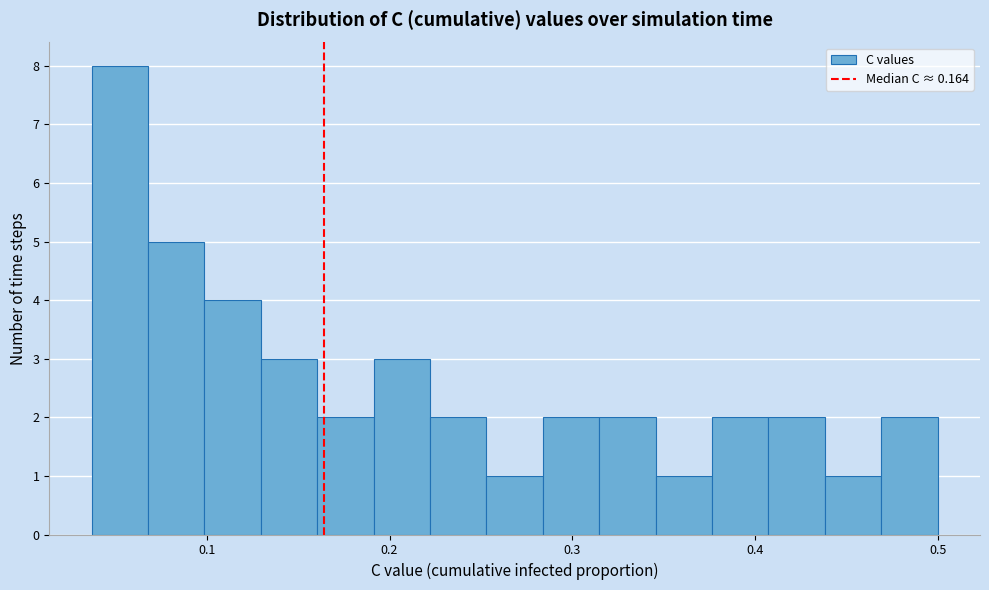

Read against the x-axis, roughly where is the centre of the tallest bar?

0.05